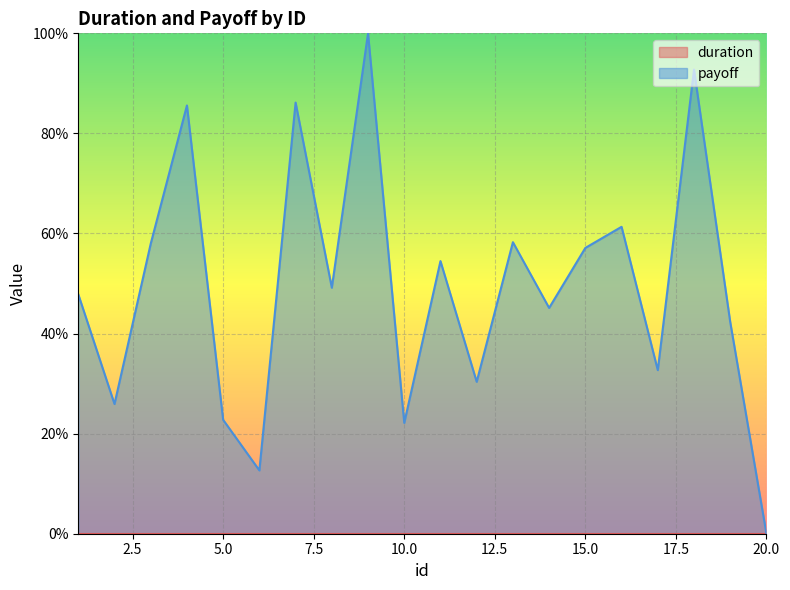

What is the sum of all values?

984.6